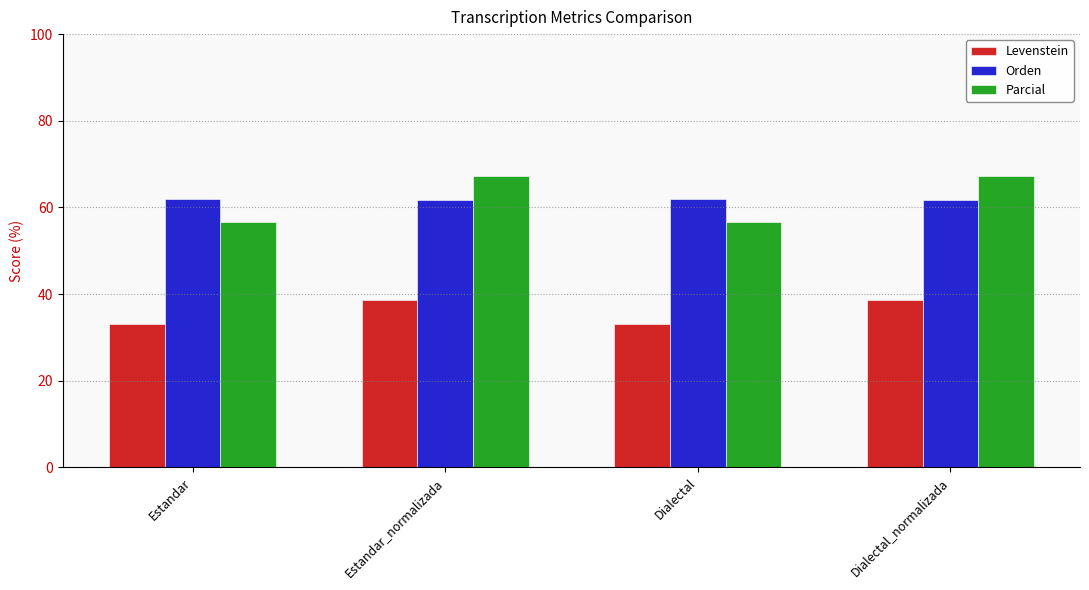

Rank the series at Estandar from lowest to highest value.

Levenstein, Parcial, Orden